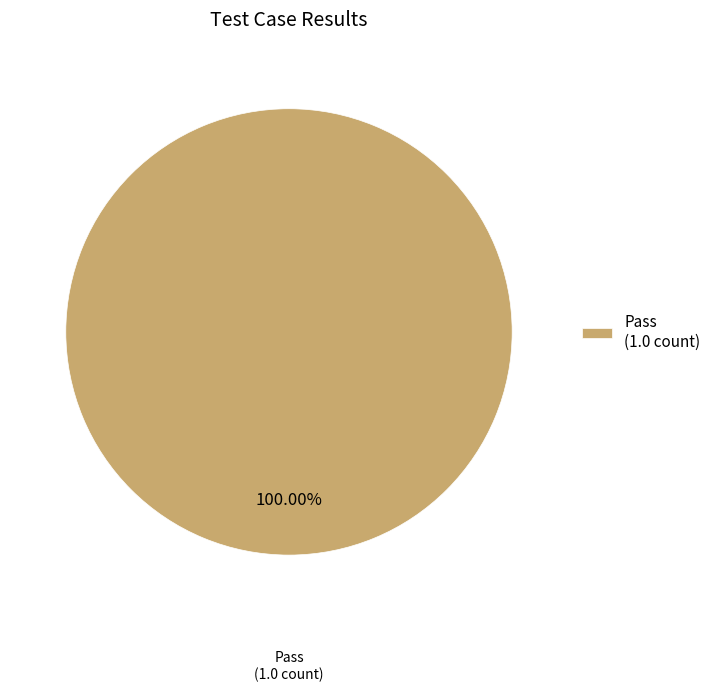

How many segments does this pie chart have?

1